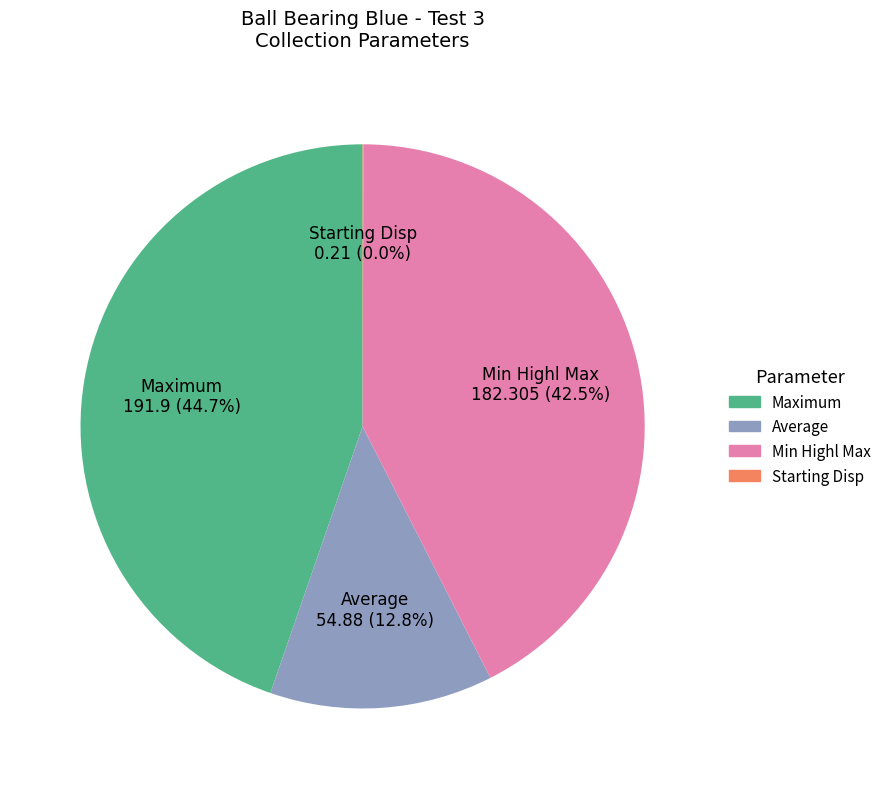

What portion of the pie excludes Min Highl Max?

57.5%